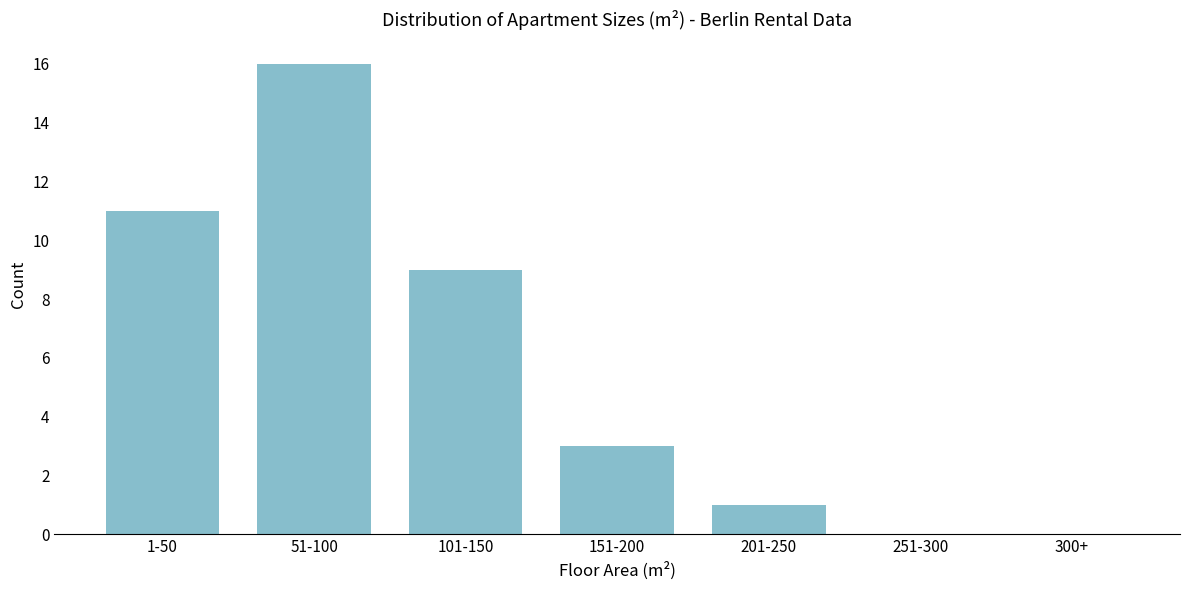

Reading left to right, extract all data points from this chart.

1-50=11	51-100=16	101-150=9	151-200=3	201-250=1	251-300=0	300+=0